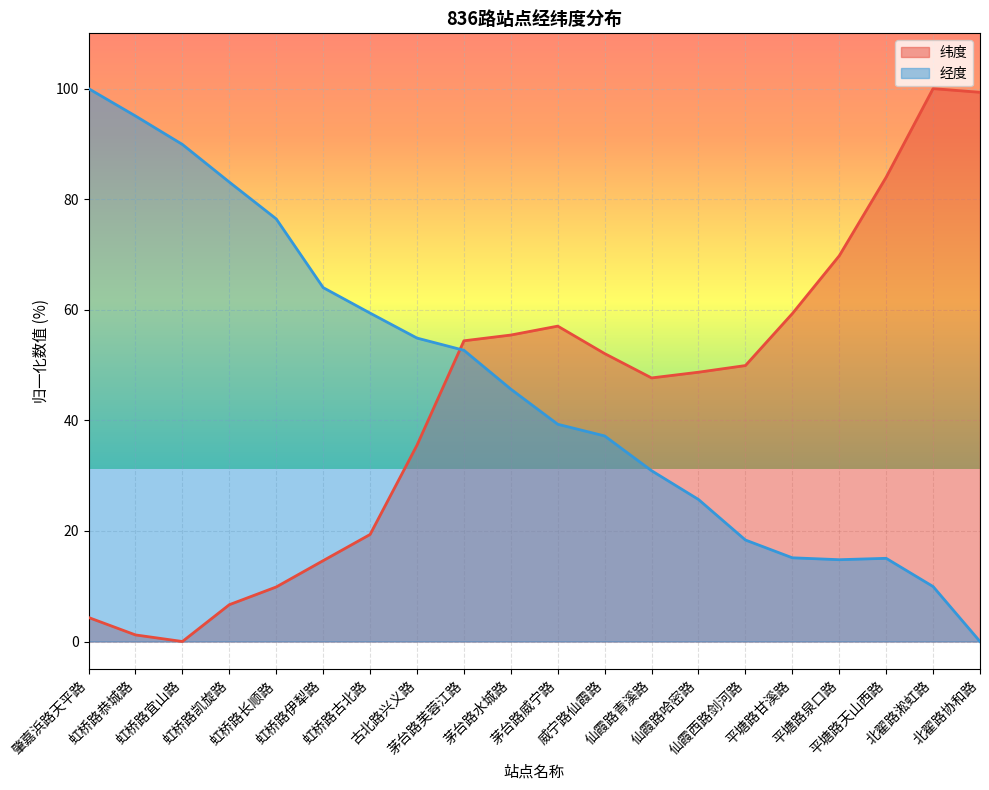

List the series in order of their peak value, lowest first.

纬度, 经度